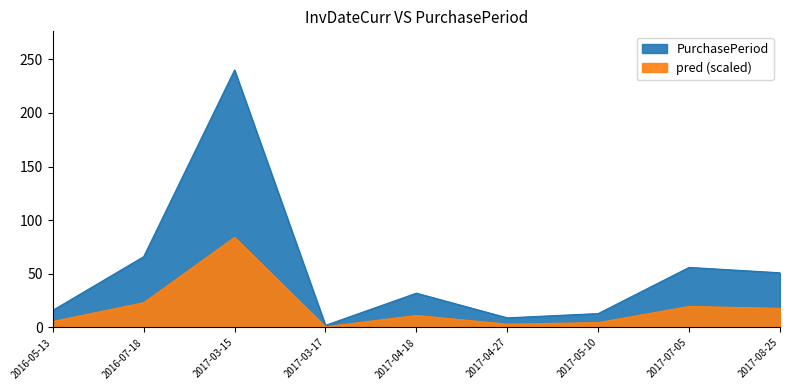

Reading left to right, what are all the values shown in this chart?

16	66	240	2	32	9	13	56	51